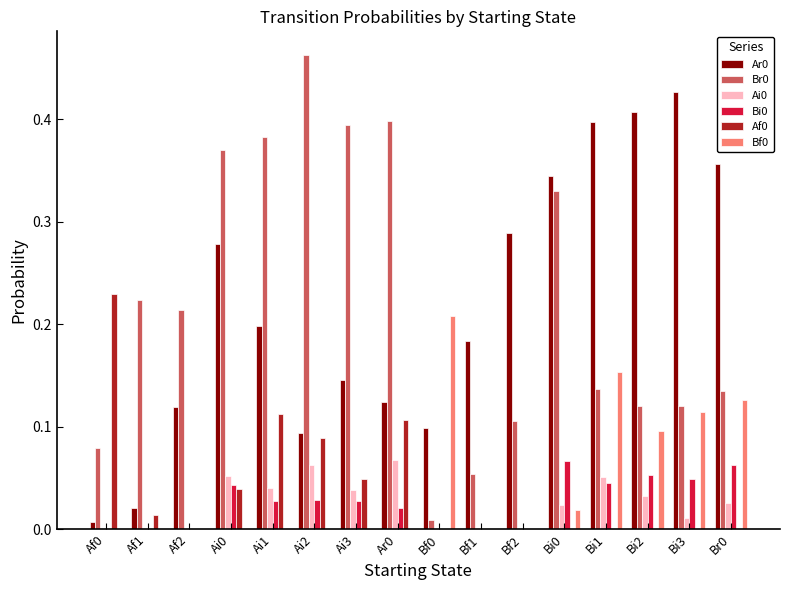

What is the total value across all series at Bi1?

0.8